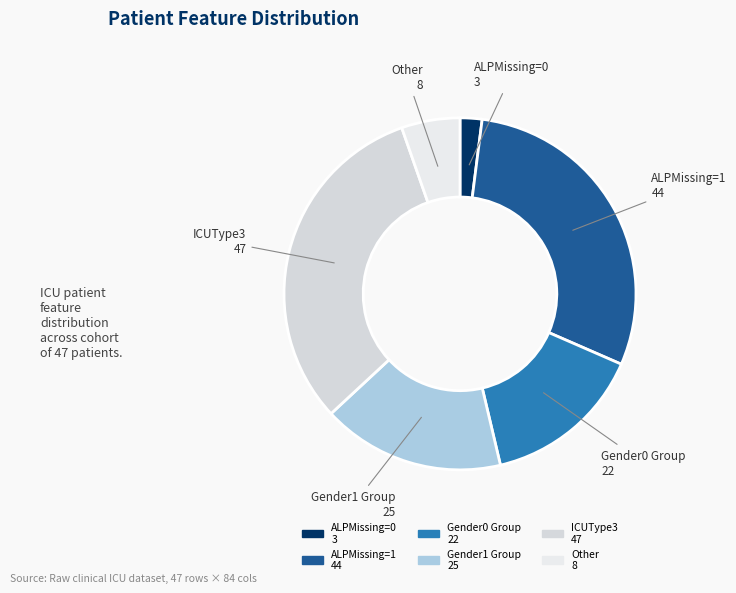

Which slice is the largest?

ICUType3